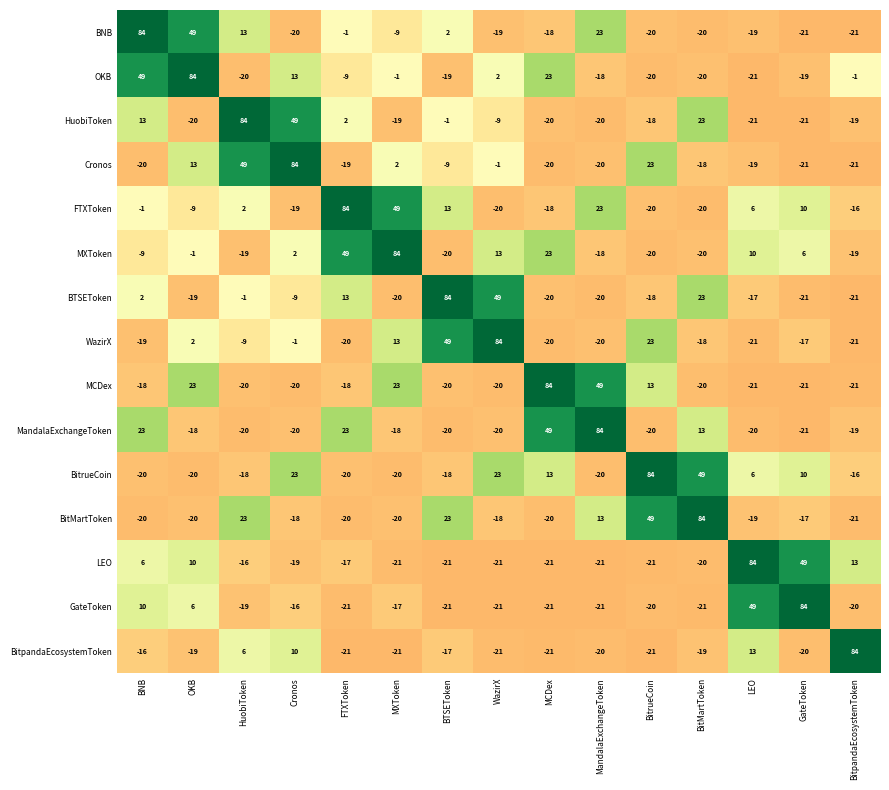

What is the difference between the maximum and minimum values in the FTXToken series?

104